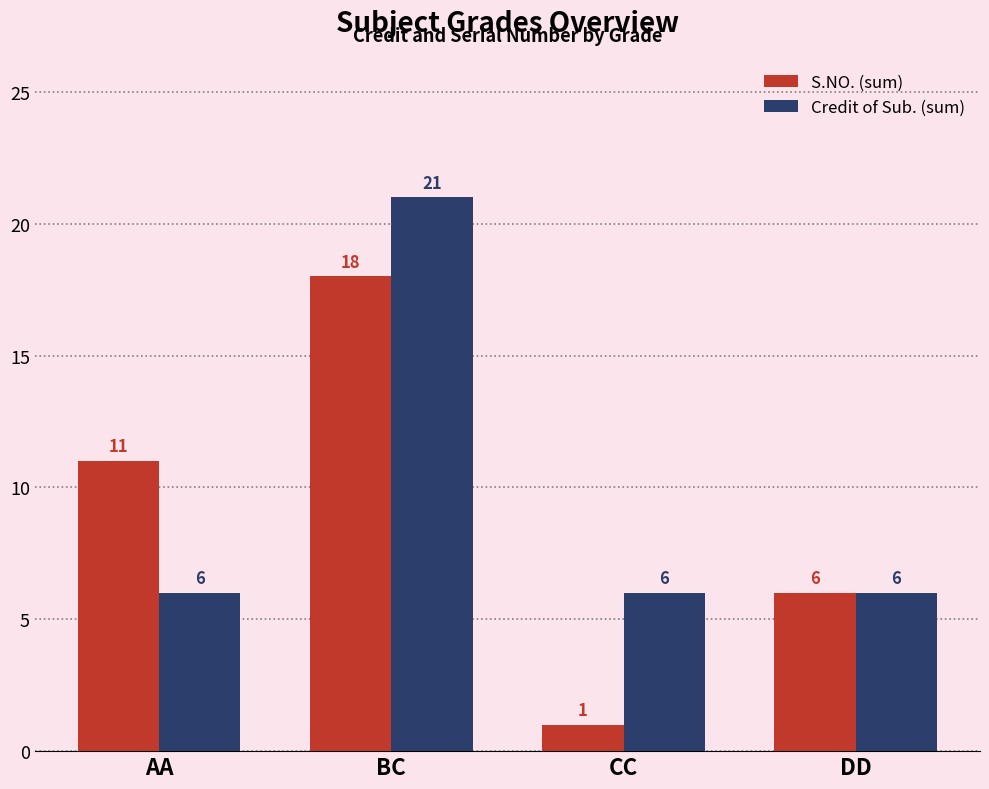

Which series changed the most between AA and DD?

S.NO. (sum)